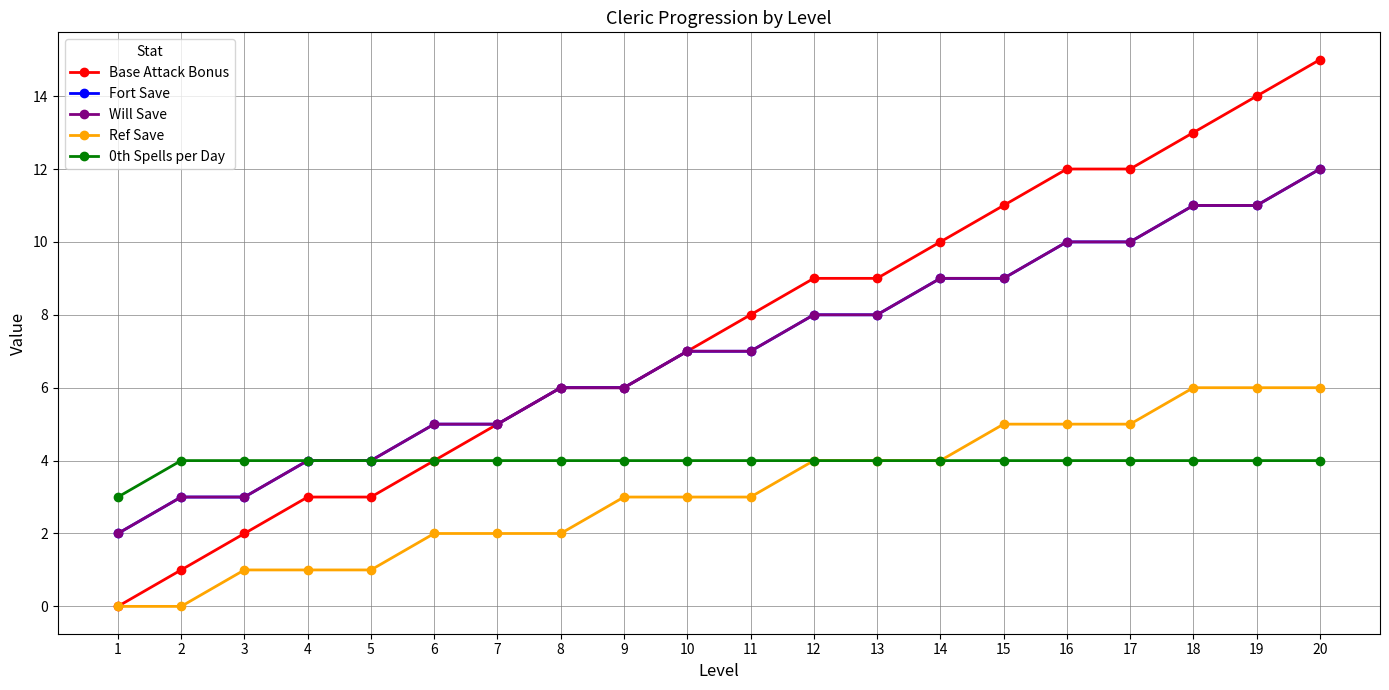

Reading left to right, extract all data points from this chart.

Base Attack Bonus: 0	1	2	3	3	4	5	6	6	7	8	9	9	10	11	12	12	13	14	15
Fort Save: 2	3	3	4	4	5	5	6	6	7	7	8	8	9	9	10	10	11	11	12
Will Save: 2	3	3	4	4	5	5	6	6	7	7	8	8	9	9	10	10	11	11	12
Ref Save: 0	0	1	1	1	2	2	2	3	3	3	4	4	4	5	5	5	6	6	6
0th Spells per Day: 3	4	4	4	4	4	4	4	4	4	4	4	4	4	4	4	4	4	4	4